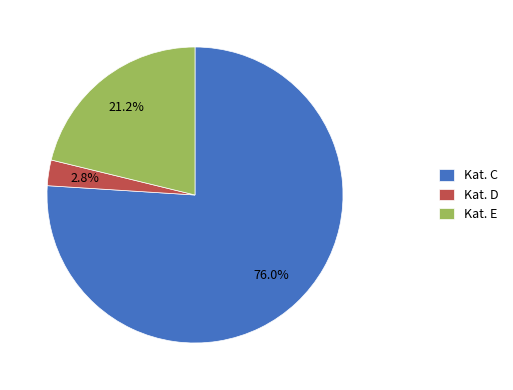

Do Kat. D and Kat. C together represent more than half of the pie?

Yes